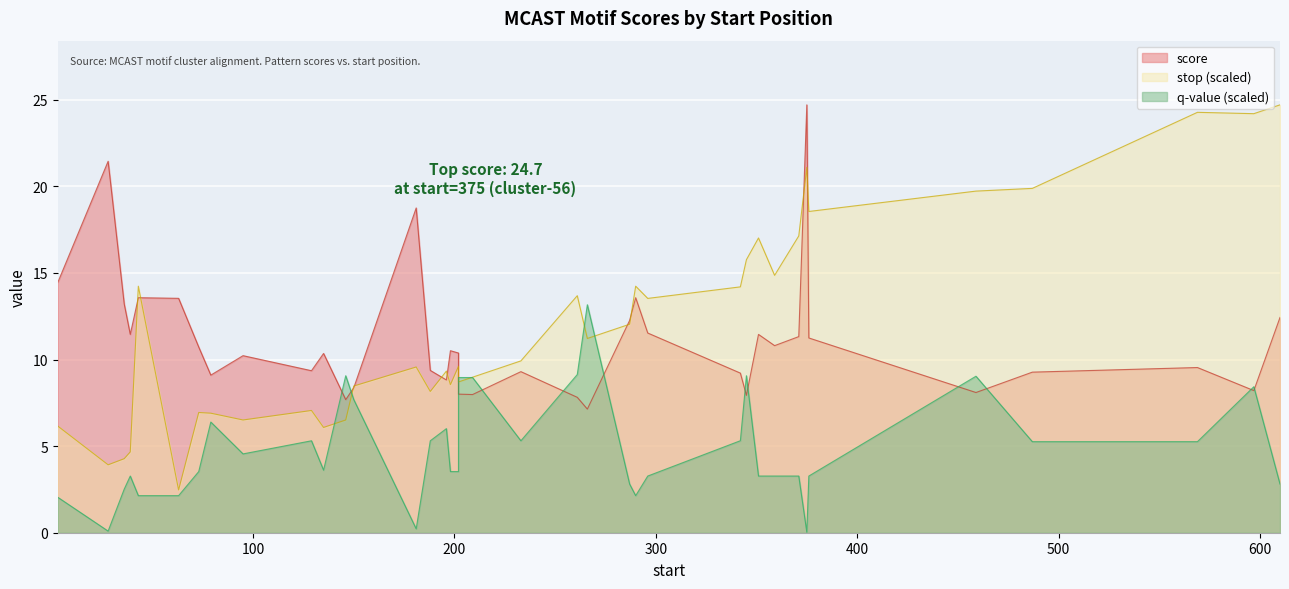

Which series has the largest total across all categories?

stop